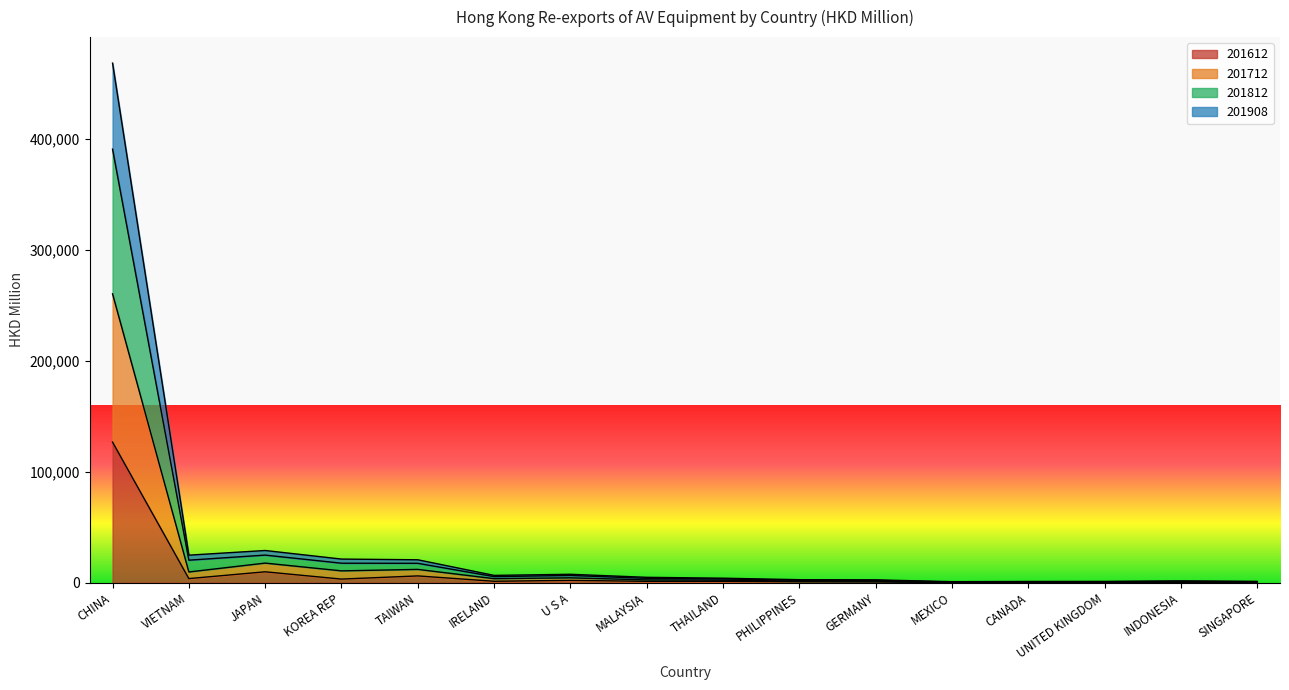

Is it true that 201812 equals 20314.8 at VIETNAM?

True